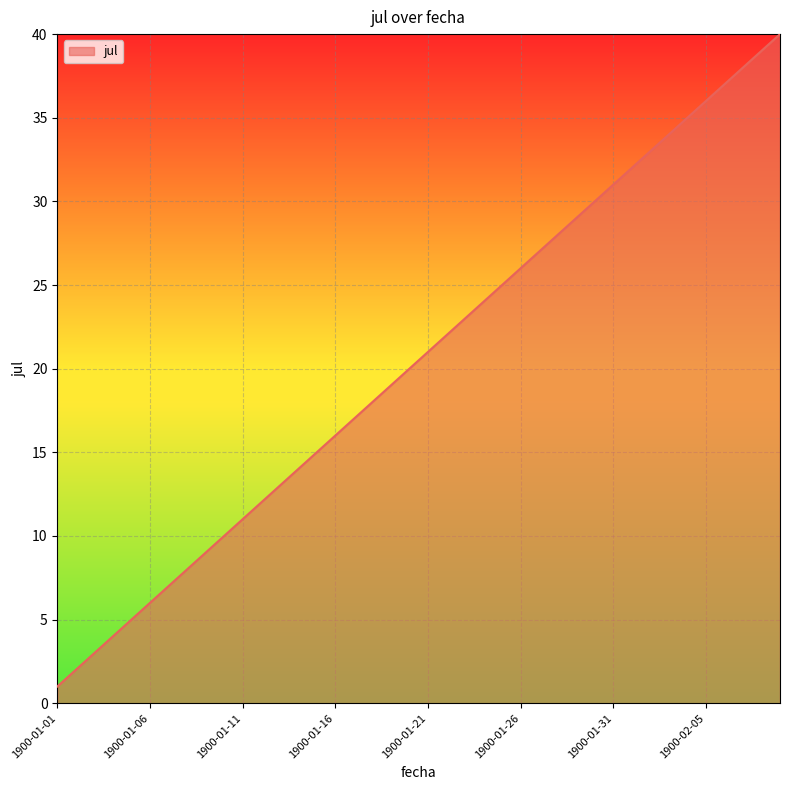

What is the minimum value shown in the chart?

1